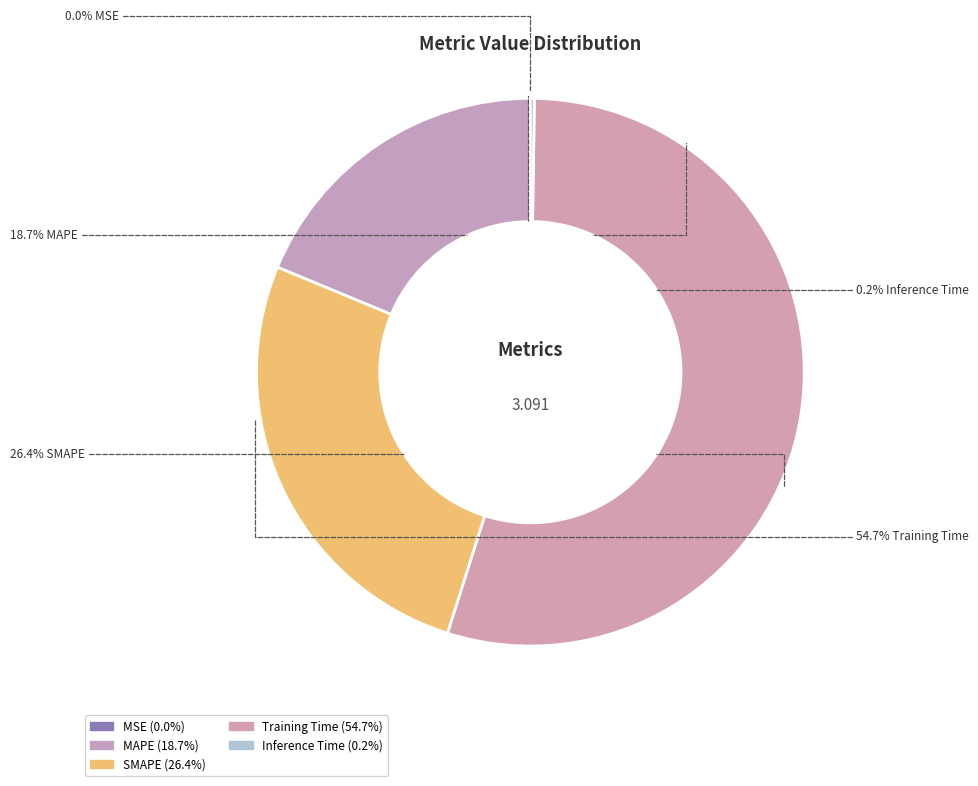

Is there any slice that represents more than half of the pie?

Yes